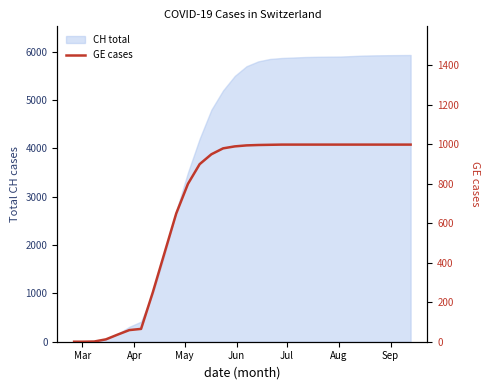

How many positive values are there?

28